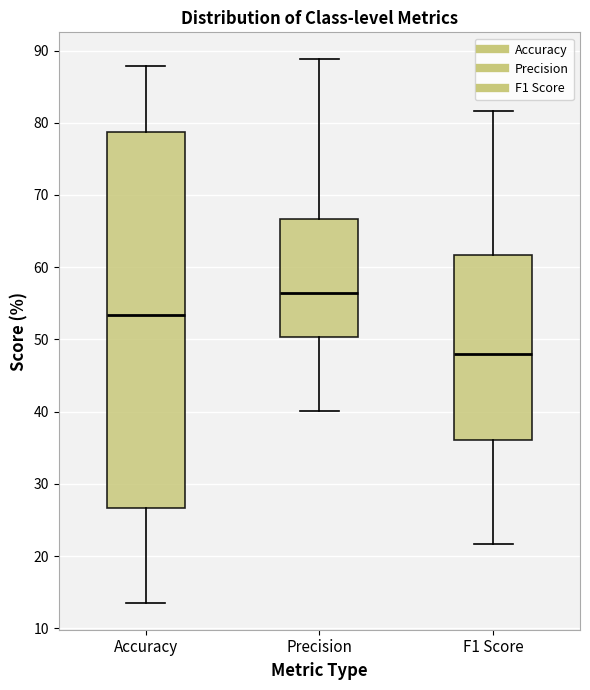

Where is the lower edge of the box for F1 Score on the y-axis? The values are not printed on the chart, so give them approximately, as read against the axis.

36